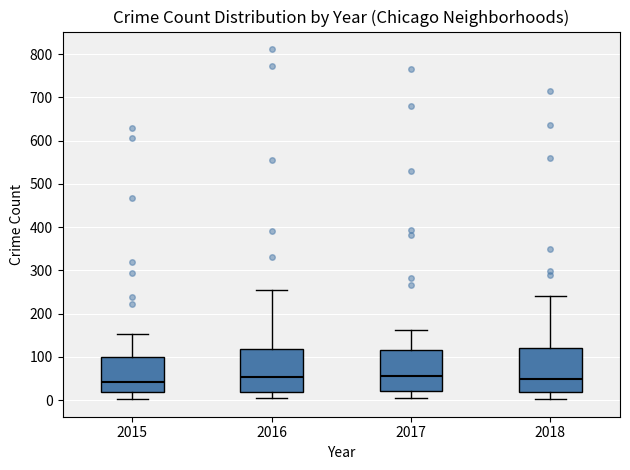

Where is the upper edge of the box at x = 2017 on the y-axis? The values are not printed on the chart, so give them approximately, as read against the axis.

110